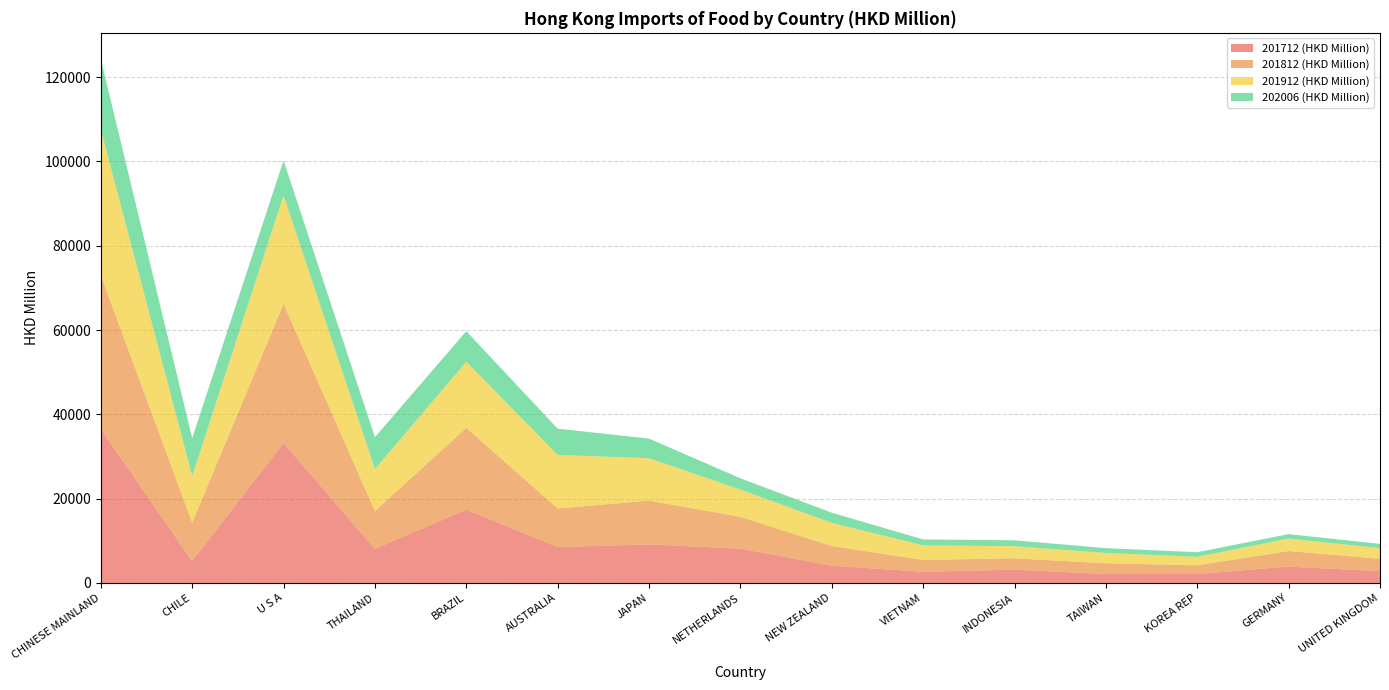

Reading left to right, list all the values displayed in this chart.

201712 (HKD Million): CHINESE MAINLAND=36511.6	CHILE=5188.9	U S A=33200.4	THAILAND=8089.9	BRAZIL=17413.6	AUSTRALIA=8523.0	JAPAN=9138.1	NETHERLANDS=8147.8	NEW ZEALAND=4098.5	VIETNAM=2650.2	INDONESIA=3151.6	TAIWAN=2122.2	KOREA REP=2138.7	GERMANY=3878.5	UNITED KINGDOM=2806.6
201812 (HKD Million): CHINESE MAINLAND=36432.4	CHILE=9133.6	U S A=33014.2	THAILAND=8961.2	BRAZIL=19384.5	AUSTRALIA=9141.9	JAPAN=10399.0	NETHERLANDS=7543.9	NEW ZEALAND=4659.0	VIETNAM=2811.5	INDONESIA=2693.5	TAIWAN=2543.5	KOREA REP=2046.8	GERMANY=3695.7	UNITED KINGDOM=2930.0
201912 (HKD Million): CHINESE MAINLAND=34600.4	CHILE=11065.2	U S A=25713.4	THAILAND=9973.3	BRAZIL=15684.6	AUSTRALIA=12695.3	JAPAN=10060.3	NETHERLANDS=6453.9	NEW ZEALAND=5489.7	VIETNAM=3445.6	INDONESIA=2873.4	TAIWAN=2444.4	KOREA REP=2018.5	GERMANY=2945.9	UNITED KINGDOM=2531.3
202006 (HKD Million): CHINESE MAINLAND=16742.0	CHILE=8984.0	U S A=8315.4	THAILAND=7556.2	BRAZIL=7259.2	AUSTRALIA=6245.6	JAPAN=4647.7	NETHERLANDS=2678.1	NEW ZEALAND=2417.5	VIETNAM=1418.6	INDONESIA=1398.9	TAIWAN=1148.3	KOREA REP=1095.5	GERMANY=1063.7	UNITED KINGDOM=1005.6